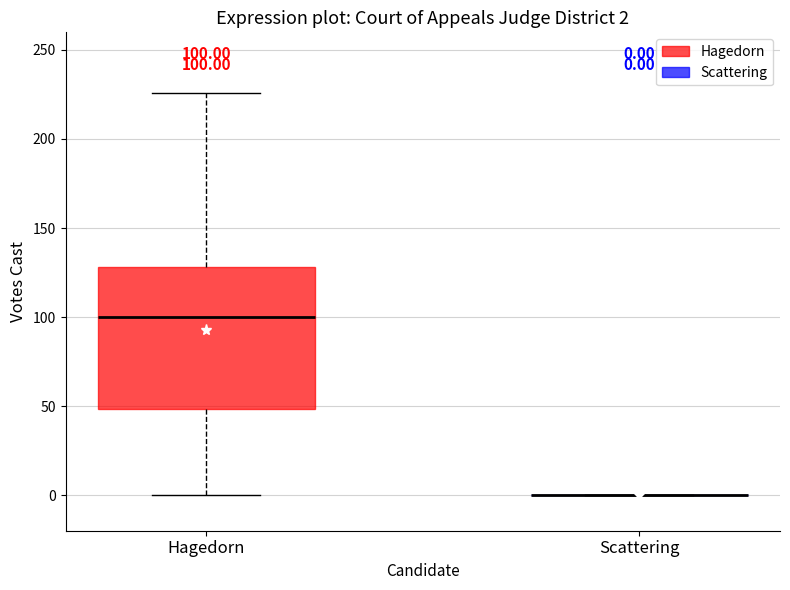

Which box is the tallest, from its lower edge to its upper edge?

Hagedorn